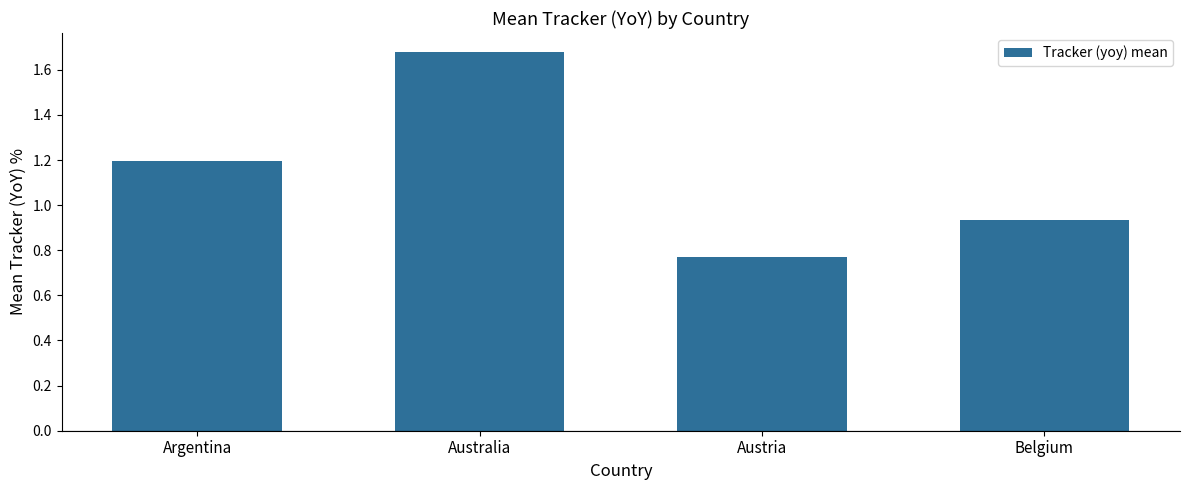

Which has a higher value, Belgium or Australia?

Australia